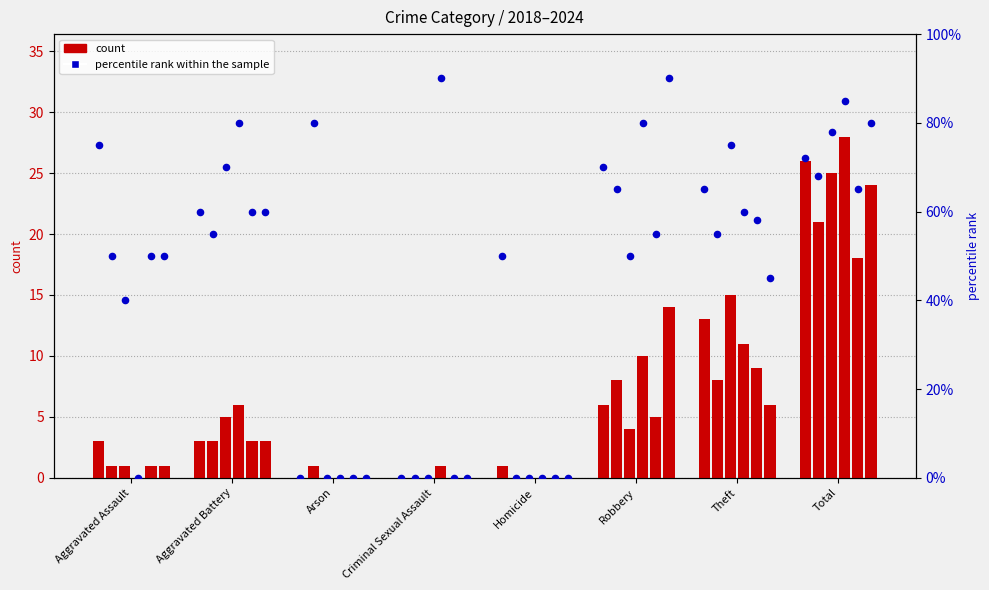

At how many categories does at least one series exceed 7?

6